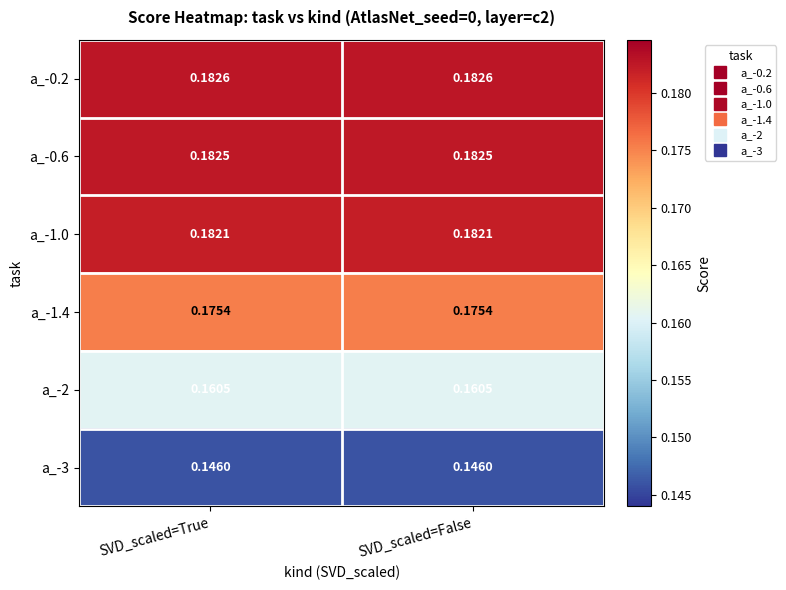

Is the value of a_-1.0 at SVD_scaled=False greater than the value of a_-0.2 at SVD_scaled=False?

No